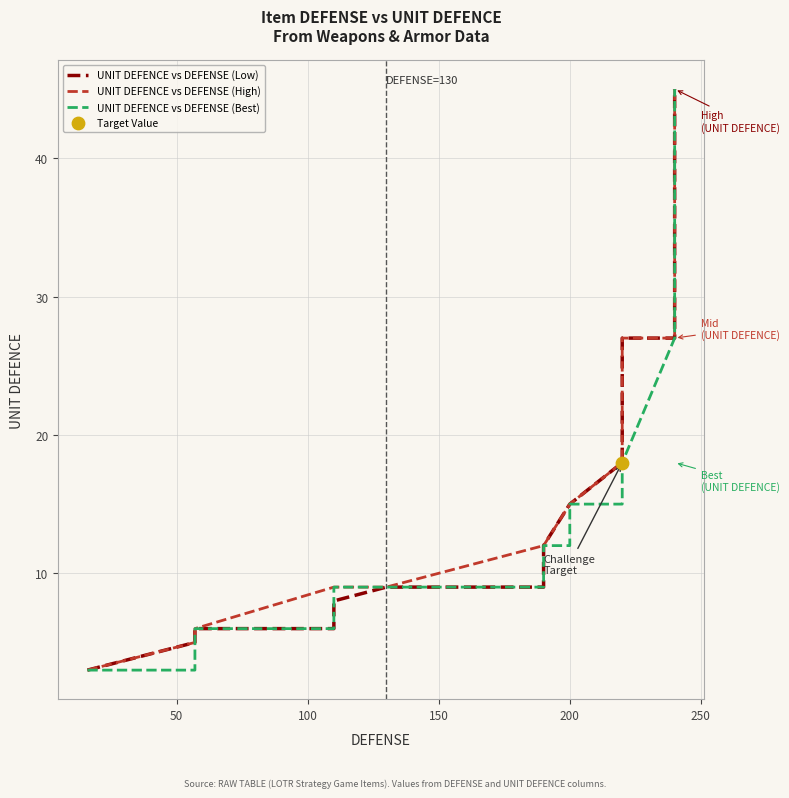

Which series has the largest Y range (max minus min)?

UNIT DEFENCE vs DEFENSE (Low)